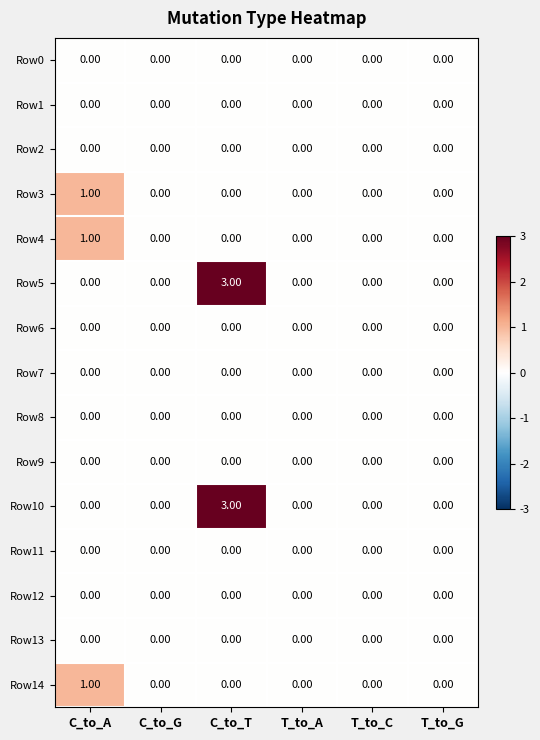

At which category does the chart reach its peak across all series?

C_to_T